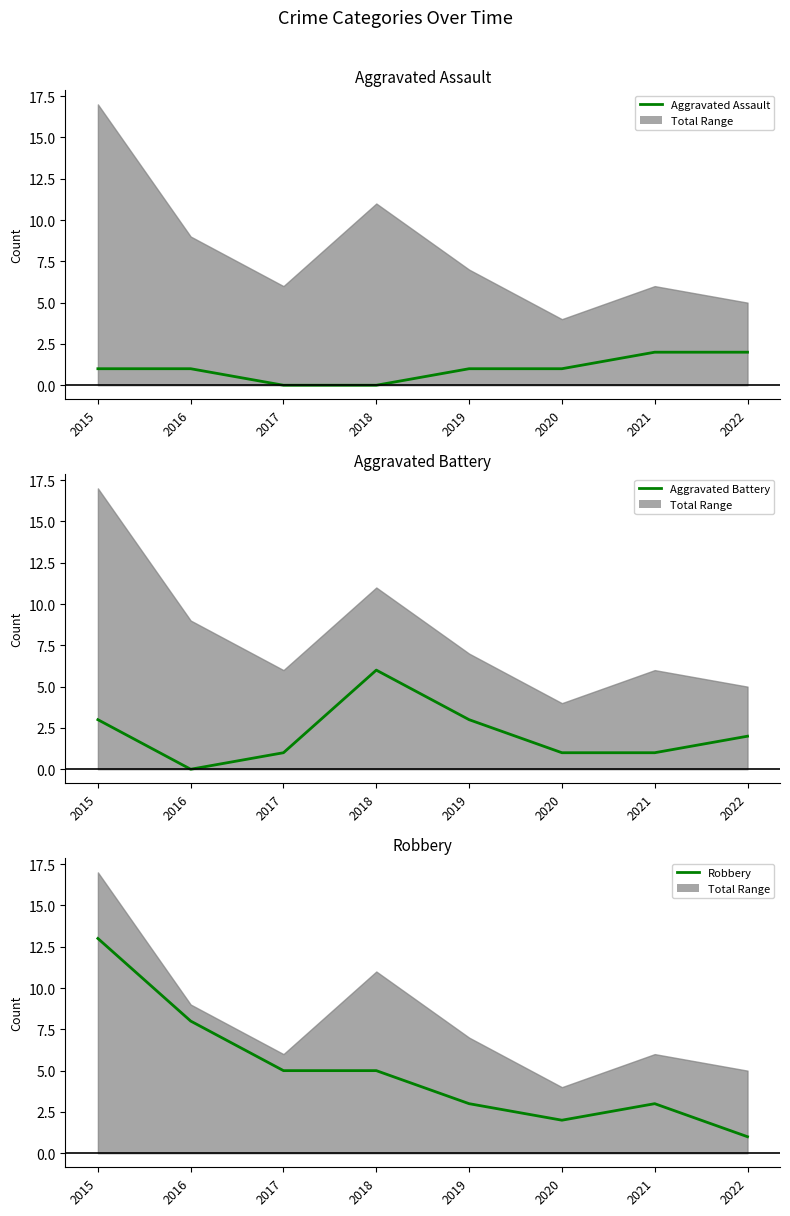

How many times do Aggravated Battery and Robbery cross each other?

2